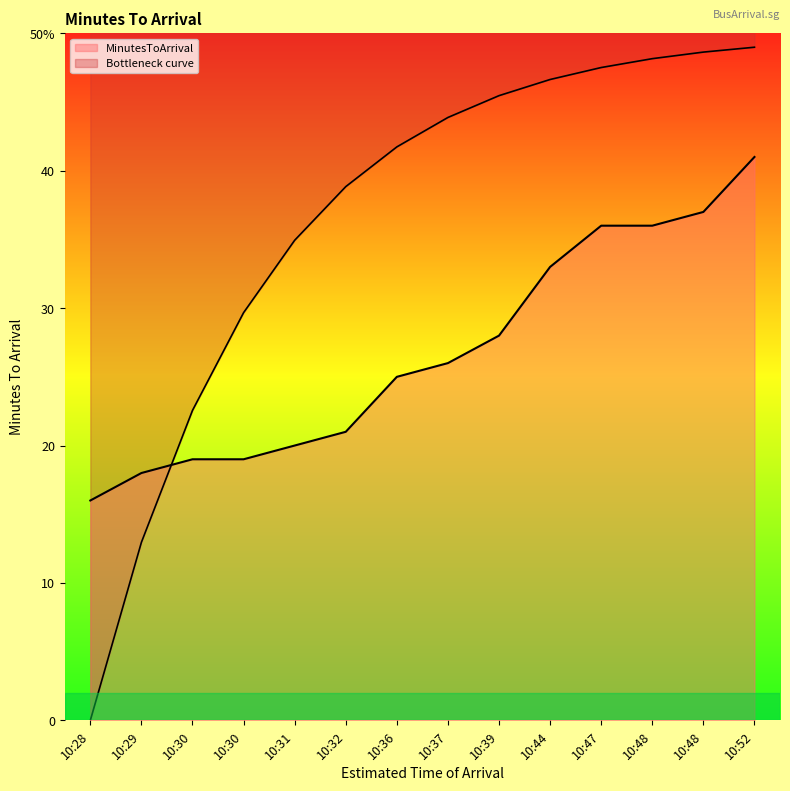

Where is the first local minimum?

10:30